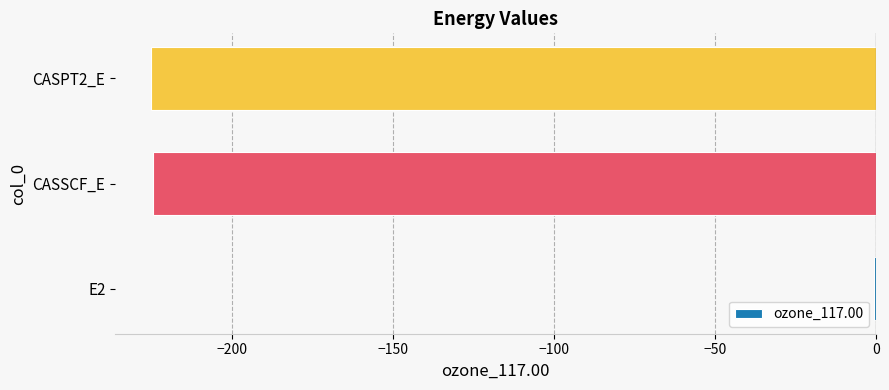

The chart shows a value of -224.6 at CASSCF_E. True or false?

True